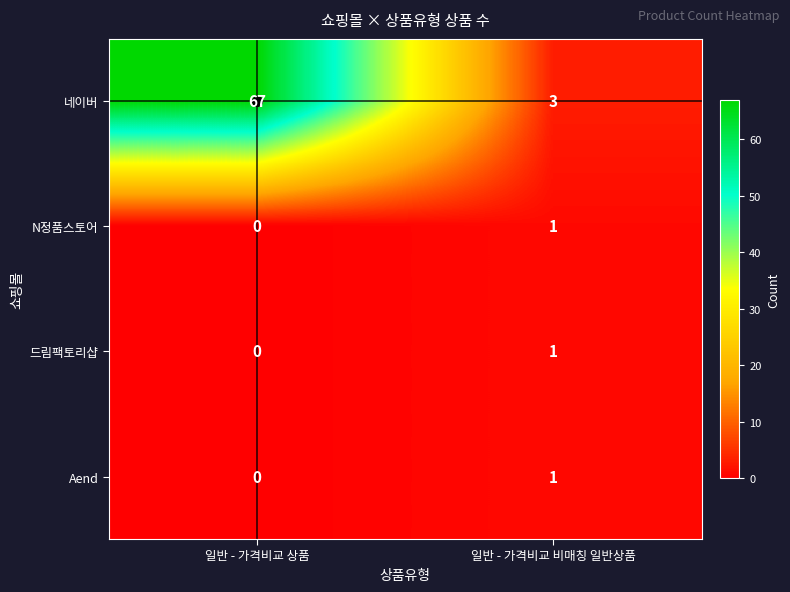

What is the difference between the highest and lowest values at 일반 - 가격비교 비매칭 일반상품?

2